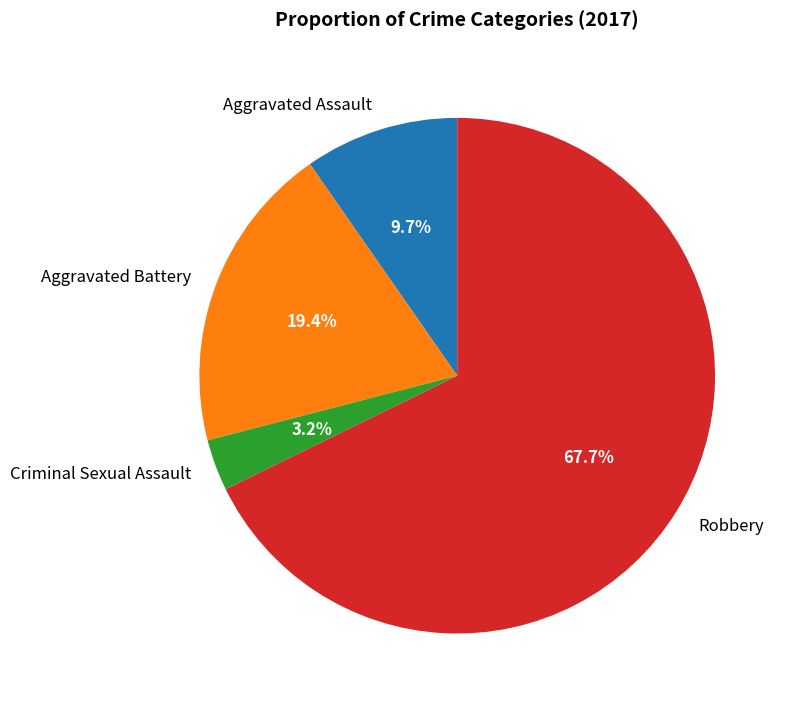

Between Criminal Sexual Assault and Aggravated Battery, which is larger?

Aggravated Battery